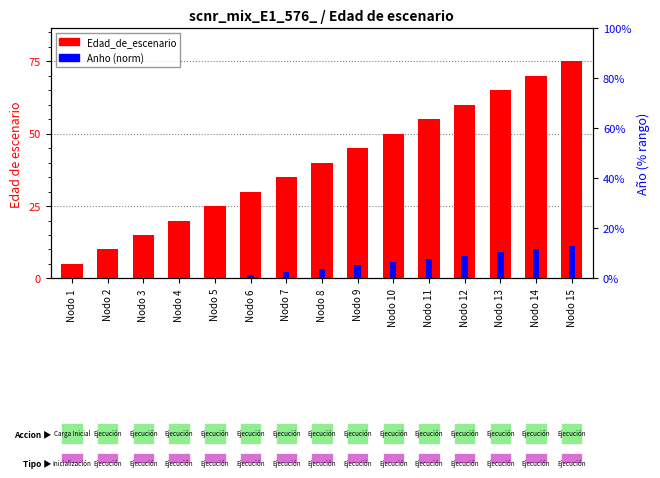

What is the difference between the highest and lowest values at Nodo 10?

44.4